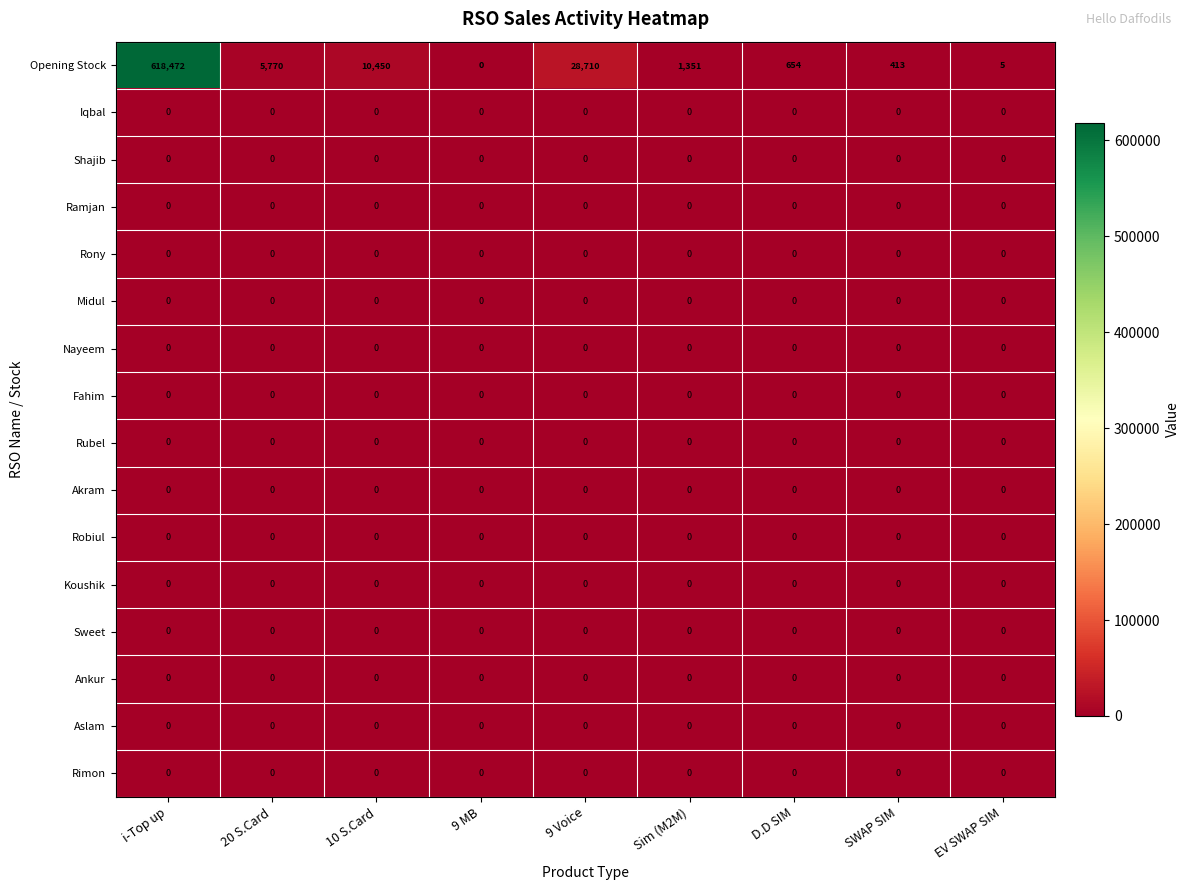

Between i-Top up and 10 S.Card, which series saw the biggest shift?

Opening Stock